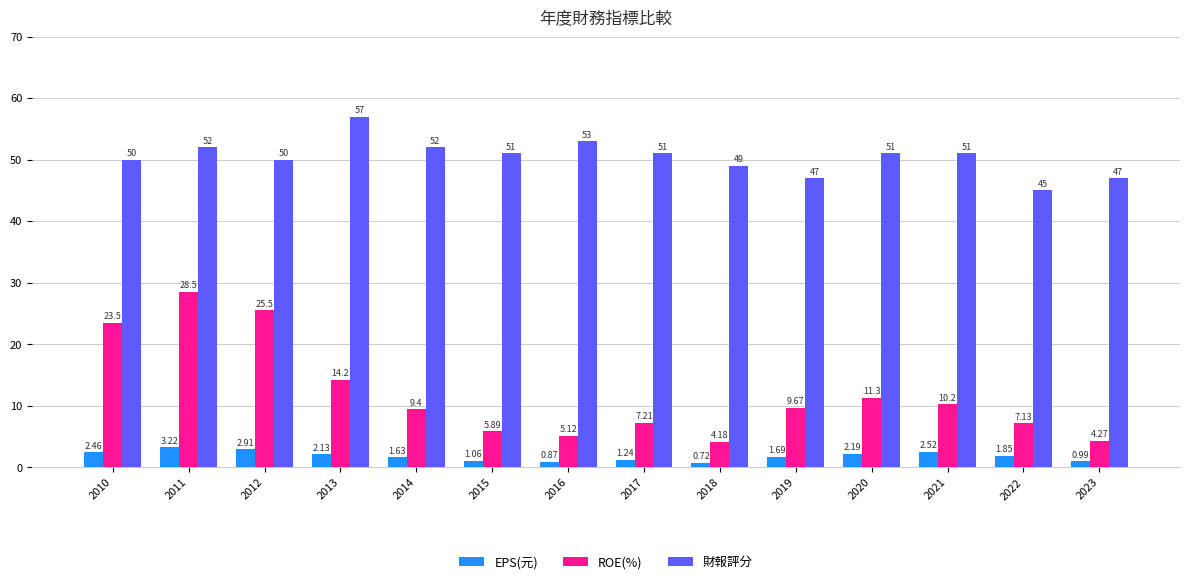

What is the value of the 財報評分 bar at the 4th from the left?

57.0